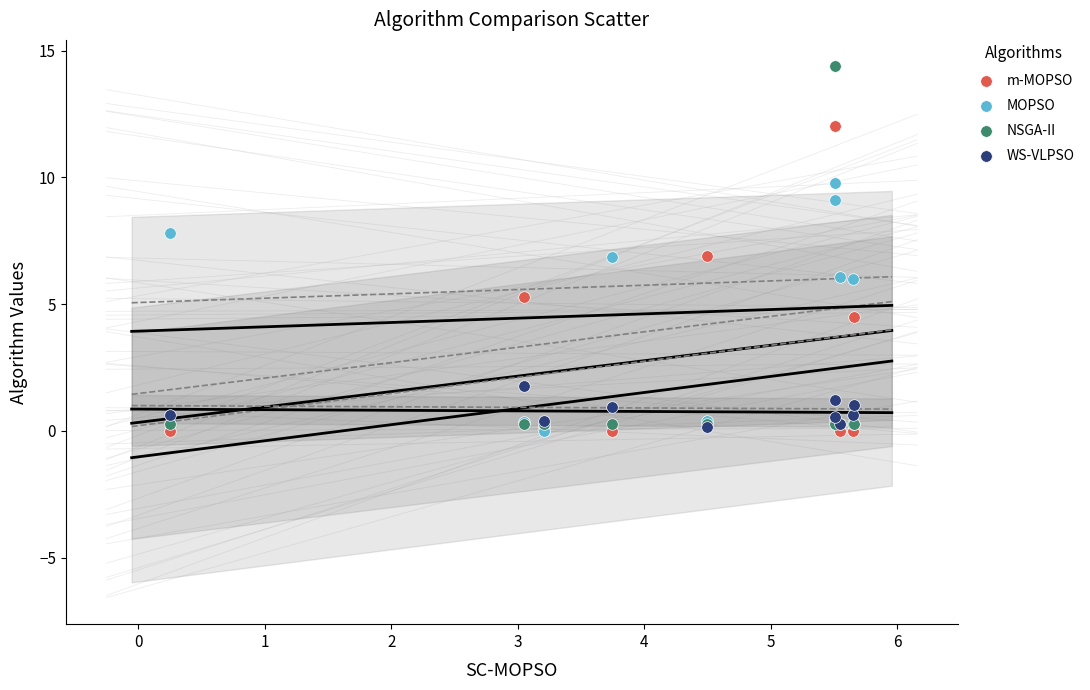

In the MOPSO series, what Y value is closest to 4?

6.0